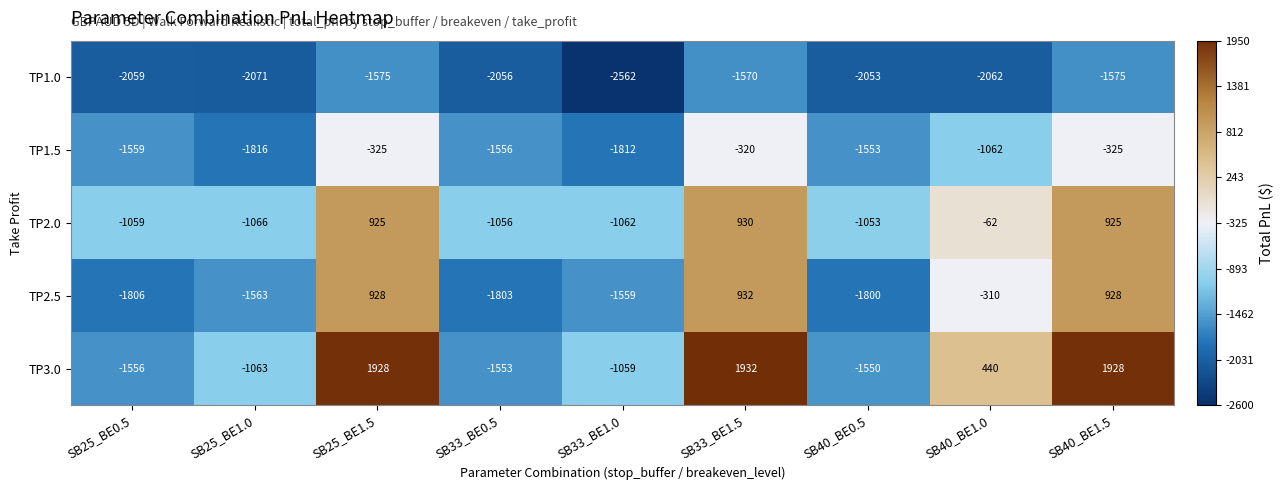

Between SB25_BE1.0 and SB33_BE1.0, which series saw the biggest shift?

TP1.0